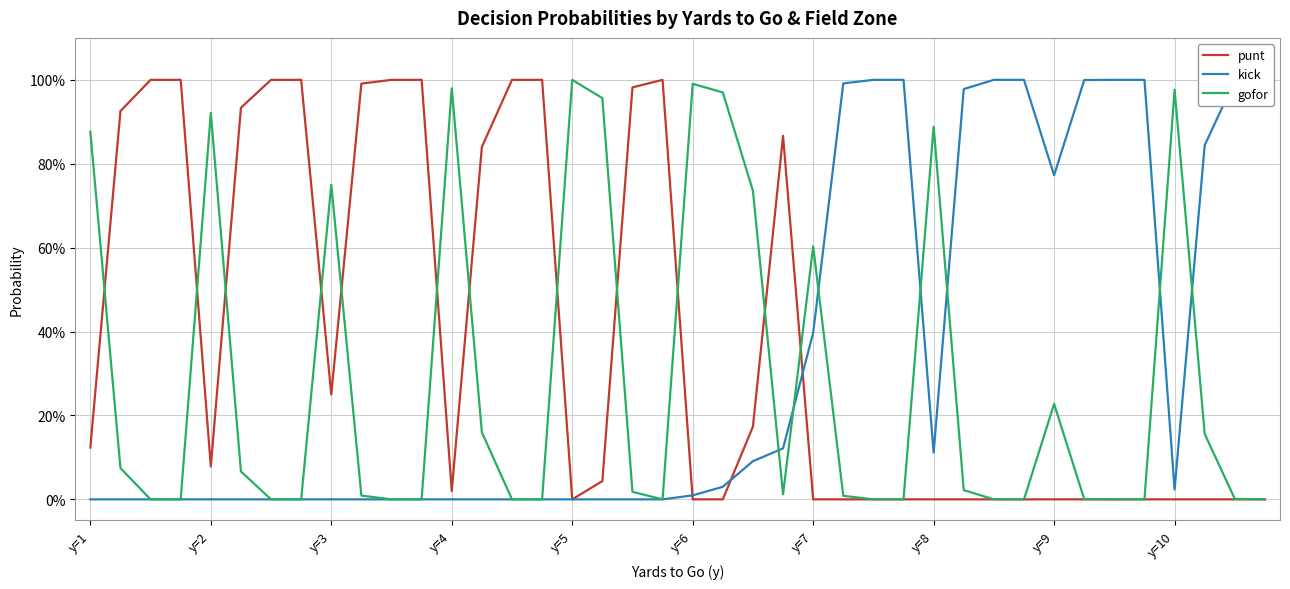

What is the greatest value displayed?

1.0